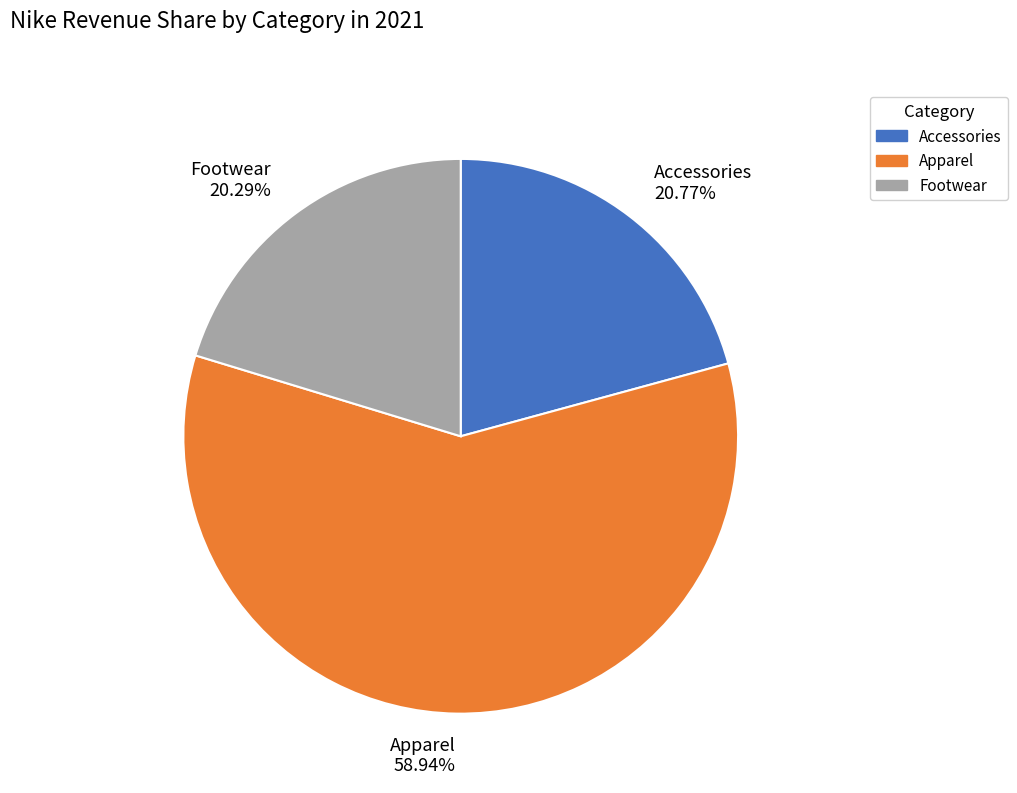

Approximately how many times larger is the value at Accessories 20.77% compared to Footwear 20.29%?

1.0